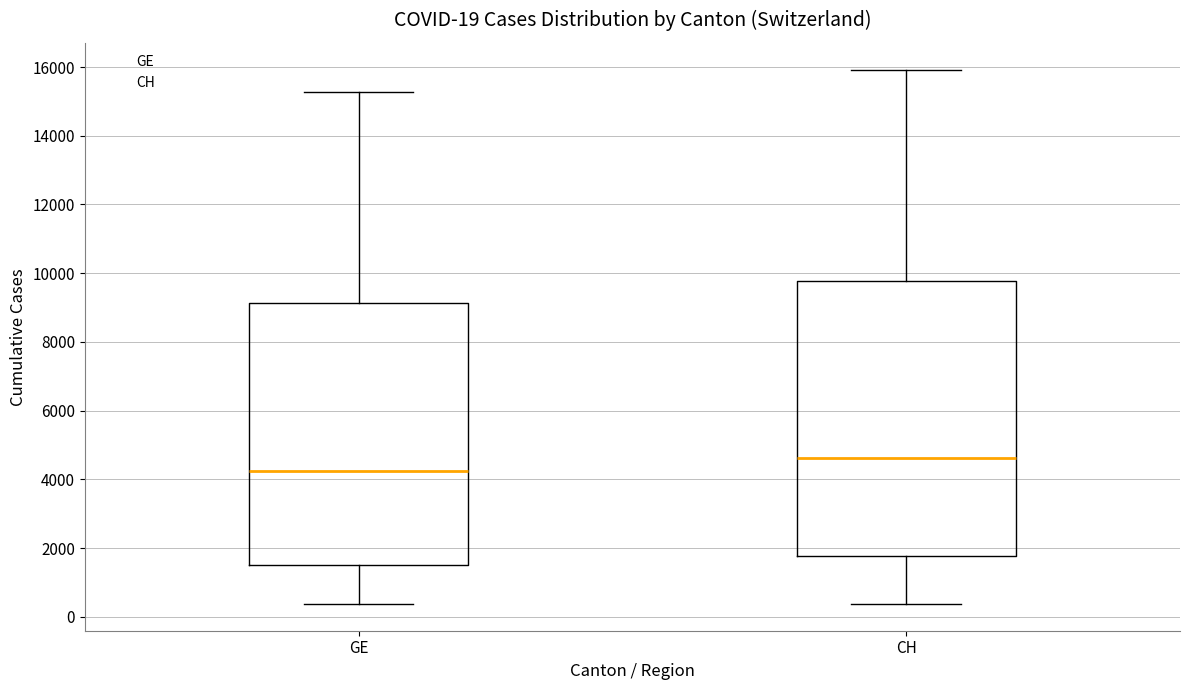

Comparing the boxes themselves (not the whiskers), which one is the tallest?

CH